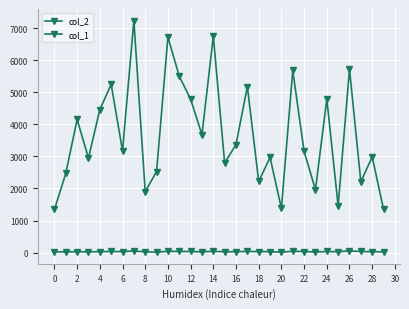

Which series has the largest total across all categories?

col_2